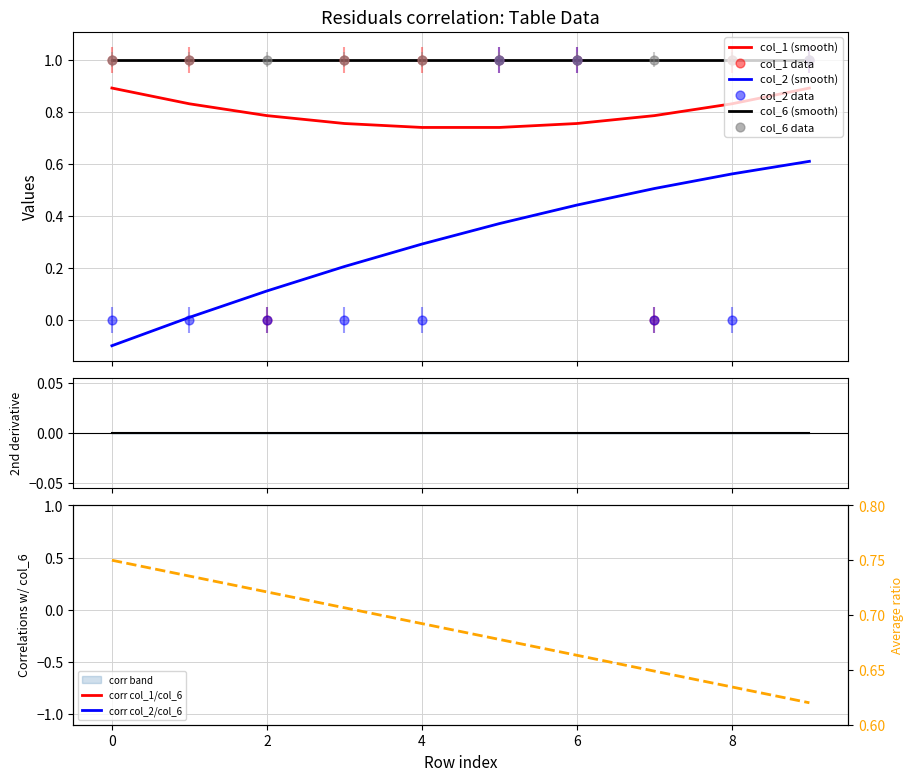

What is the highest value of the col_6 (smooth) series?

1.0